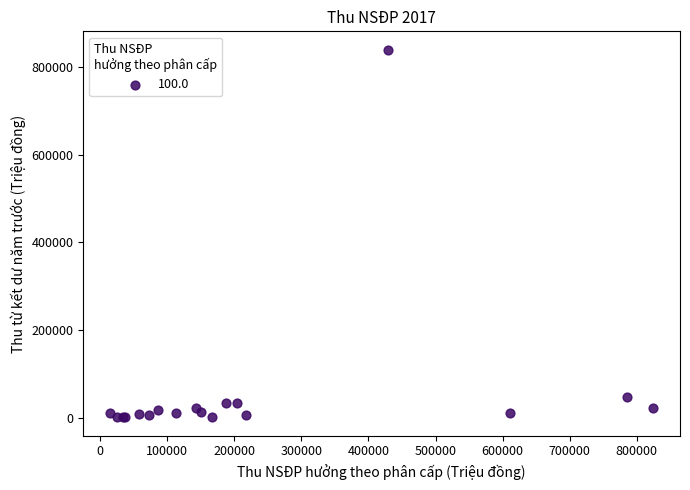

What Y value in the scatter plot is closest to 420150?

48328.3